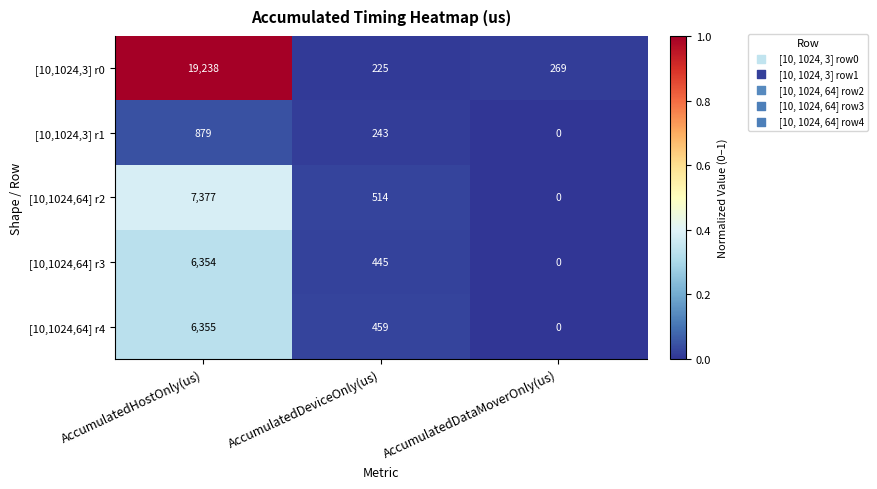

Which category has the highest value in the [10,1024,3] r0 series?

AccumulatedHostOnly(us)